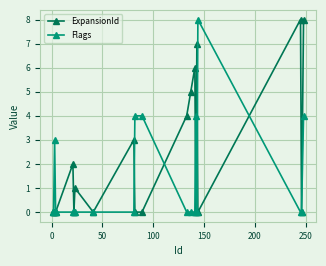

What is the greatest value displayed?

8